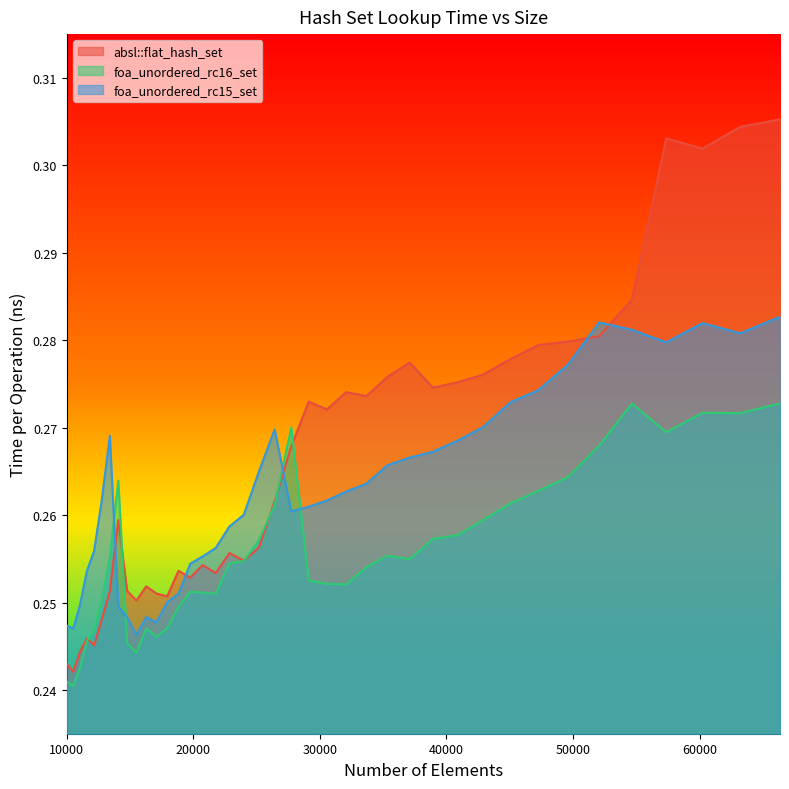

Is the value of foa_unordered_rc16_set at 47258 greater than the value of absl::flat_hash_set at 45022?

No